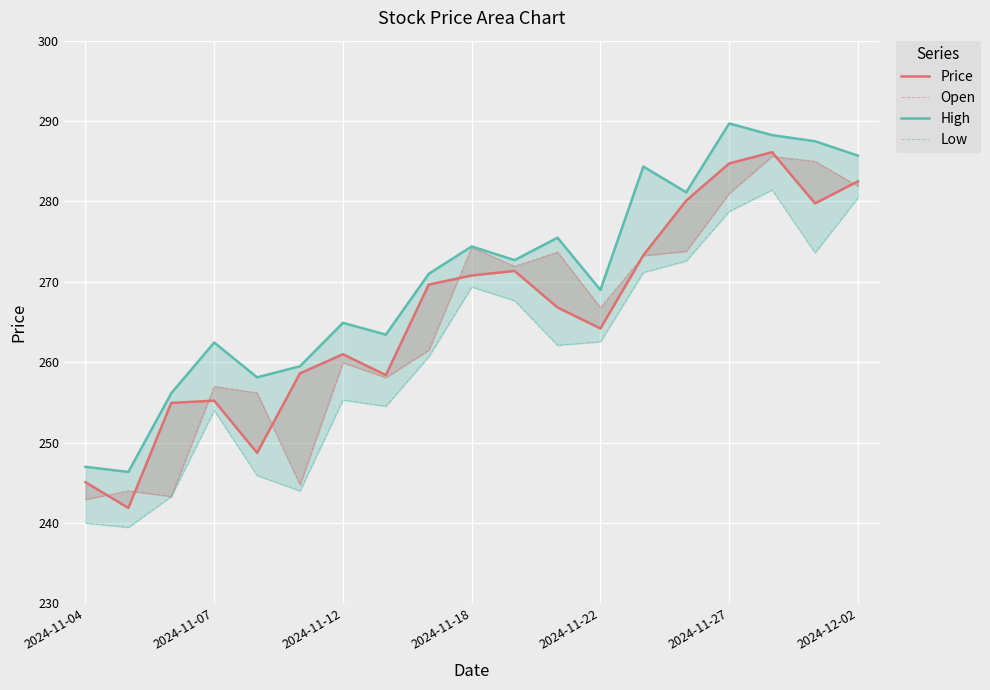

How many series are shown in this chart?

4